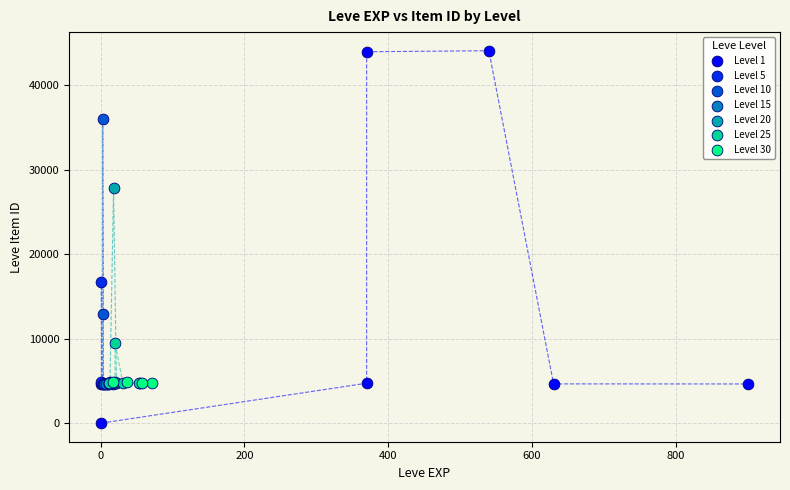

Which series reaches the minimum Y coordinate?

Level 1